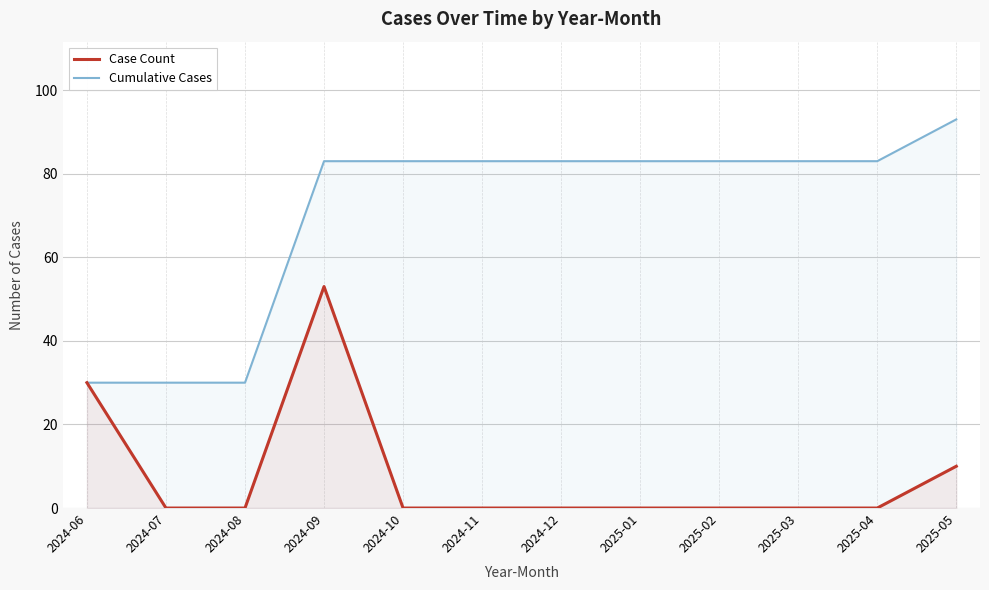

List the series in order of their peak value, highest first.

Cumulative Cases, Case Count